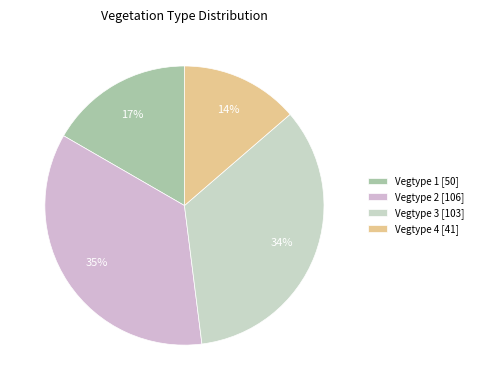

Which category has the smallest portion of the pie?

Vegtype 4 [41]